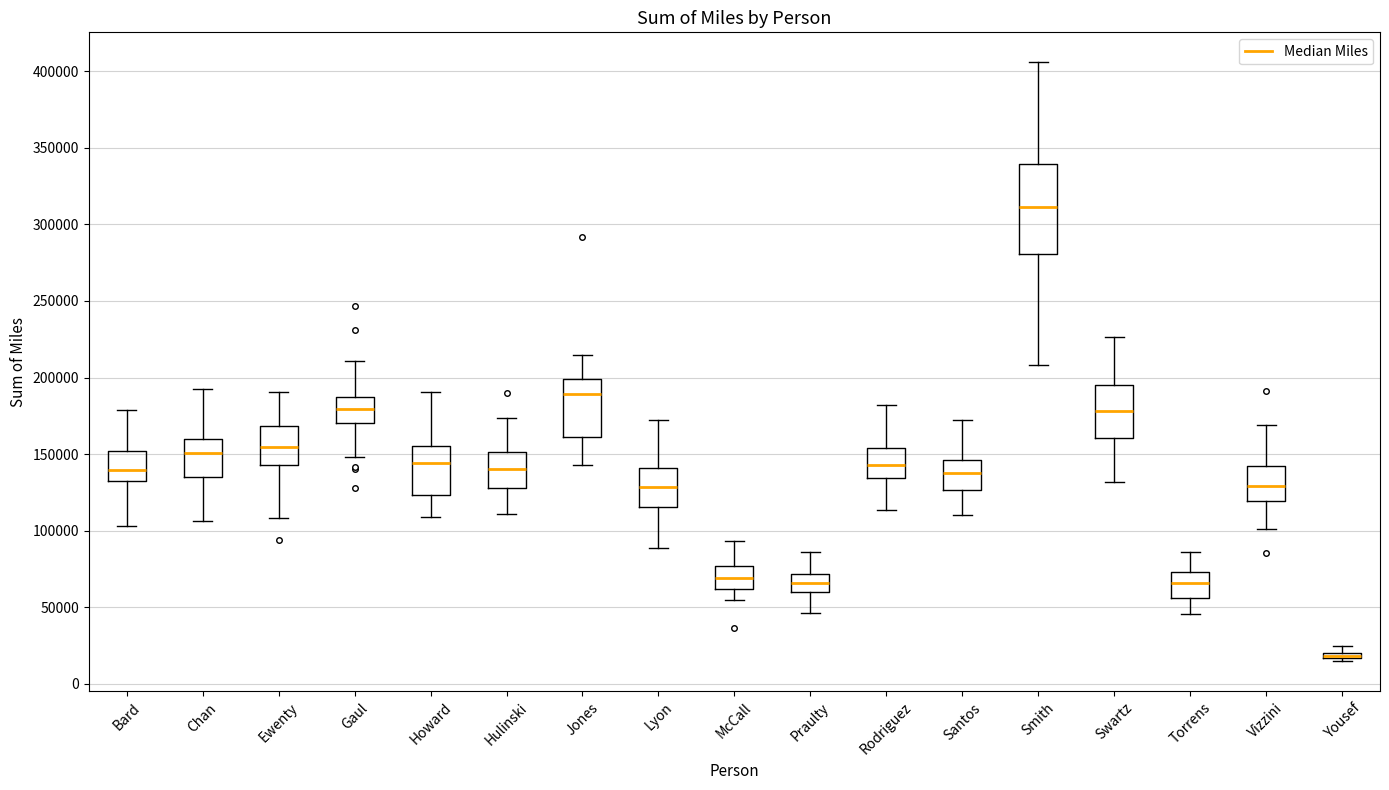

Where does the lower whisker of the box for Praulty end on the y-axis? The values are not printed on the chart, so give them approximately, as read against the axis.

45000